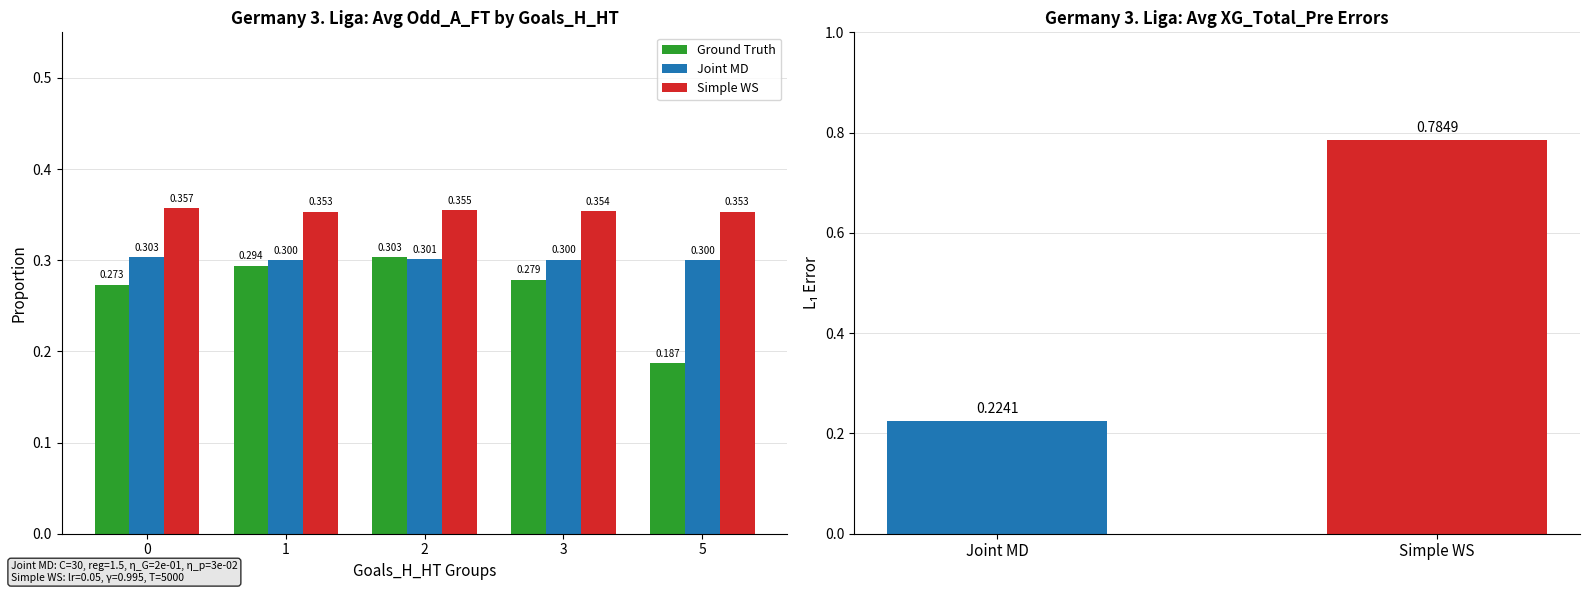

At how many categories does at least one series exceed 0?

5